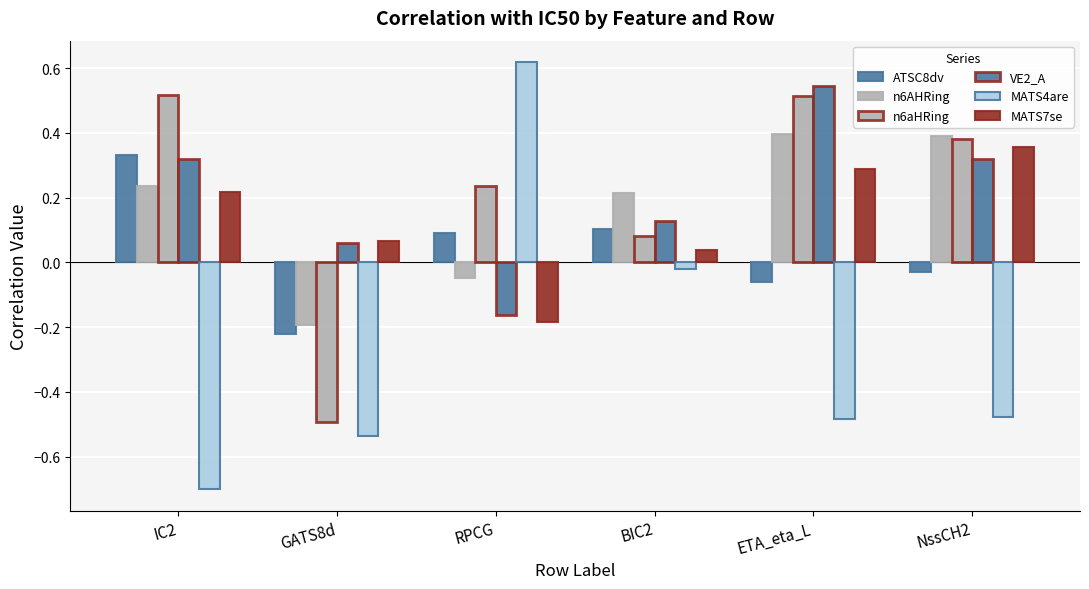

What is the value of the VE2_A bar at the 6th from the left?

0.3